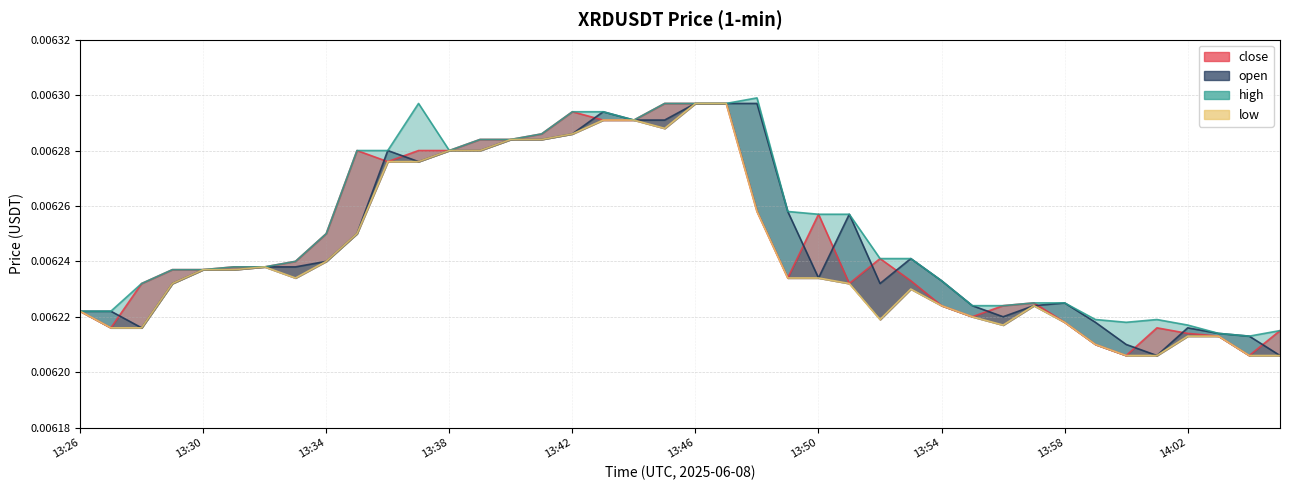

Which label corresponds to the largest value in the chart?

13:48